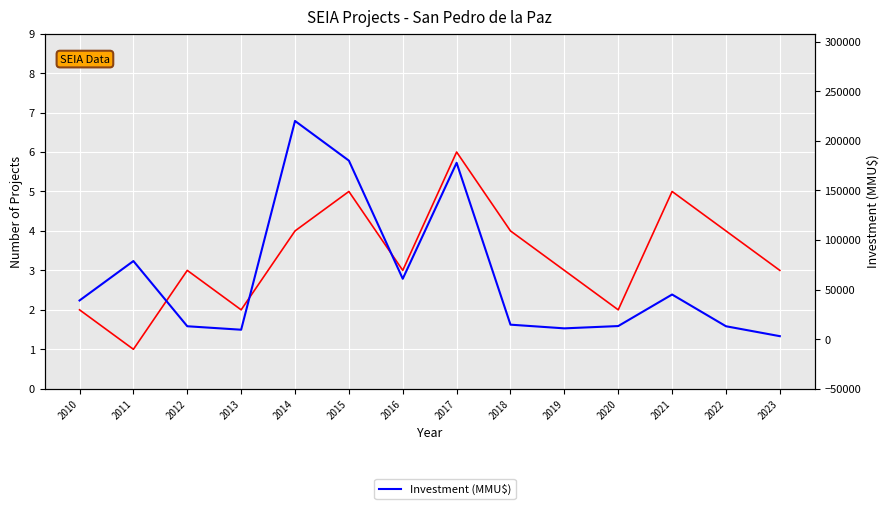

Rank the series by their average value, from highest to lowest.

Investment (MMU$), Num Projects